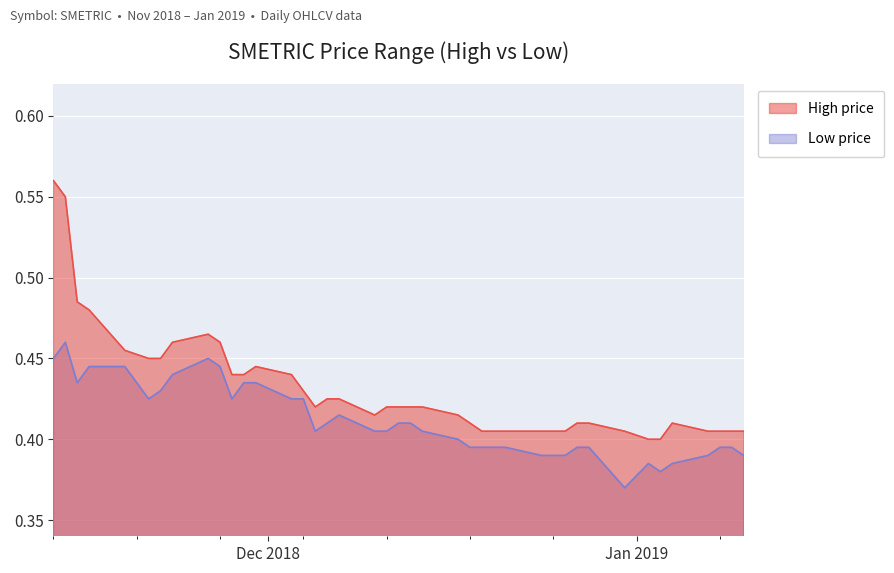

Read the low value at 2018-12-18.

0.4